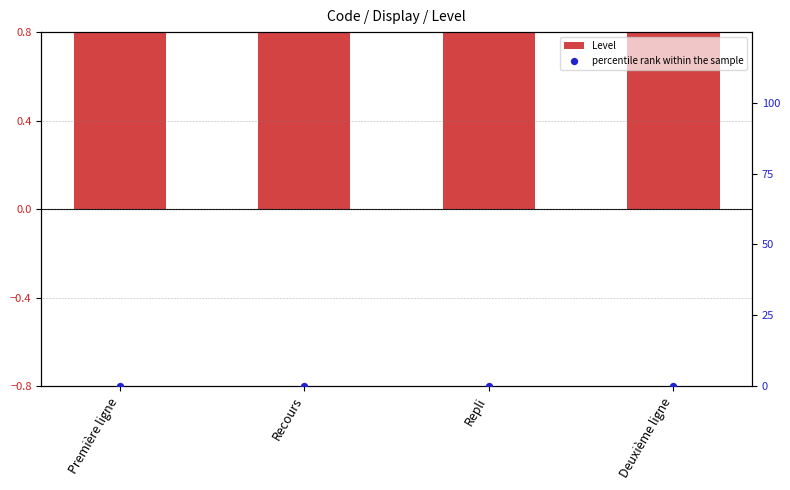

What are all the series names shown in the legend?

Level, percentile rank within the sample